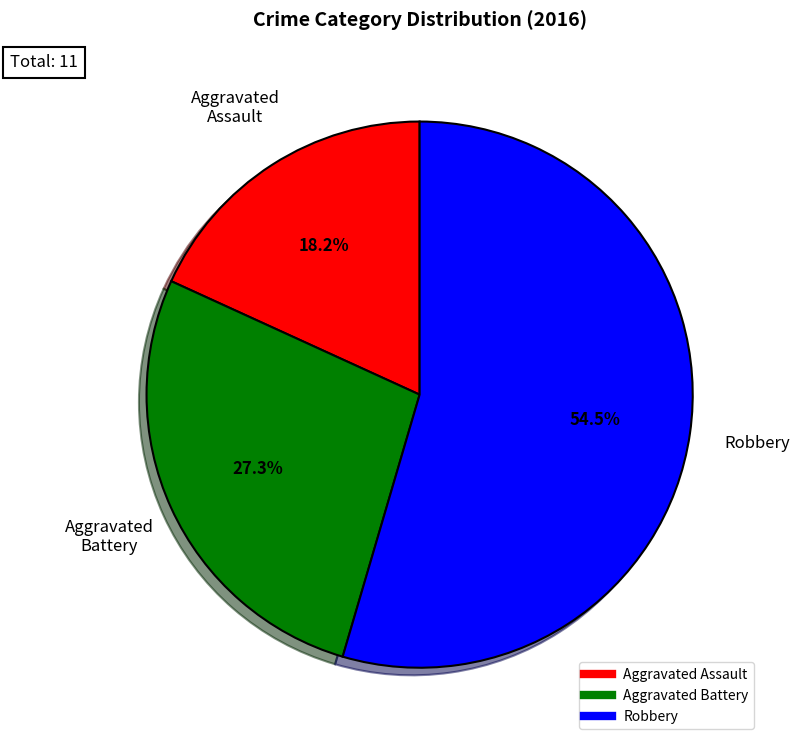

To the nearest percent, what portion does Aggravated Assault represent?

18%